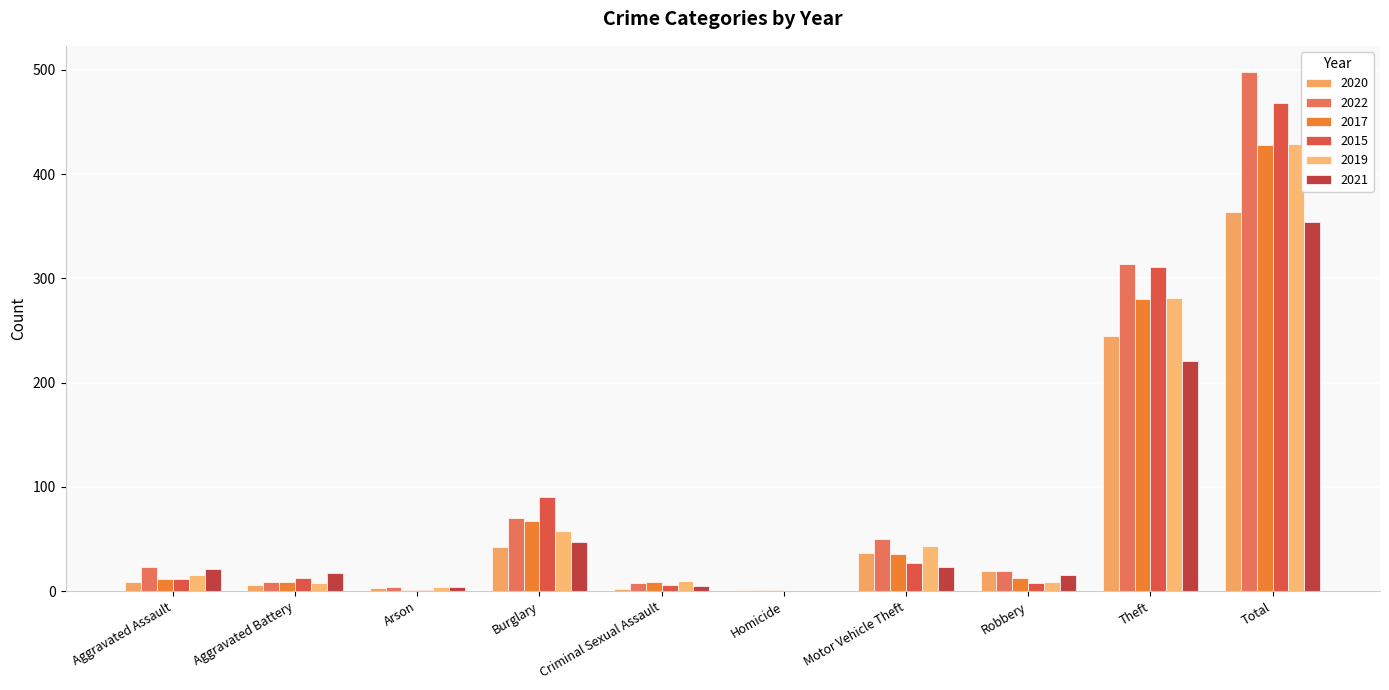

List the series in order of their peak value, lowest first.

2021, 2020, 2017, 2019, 2015, 2022